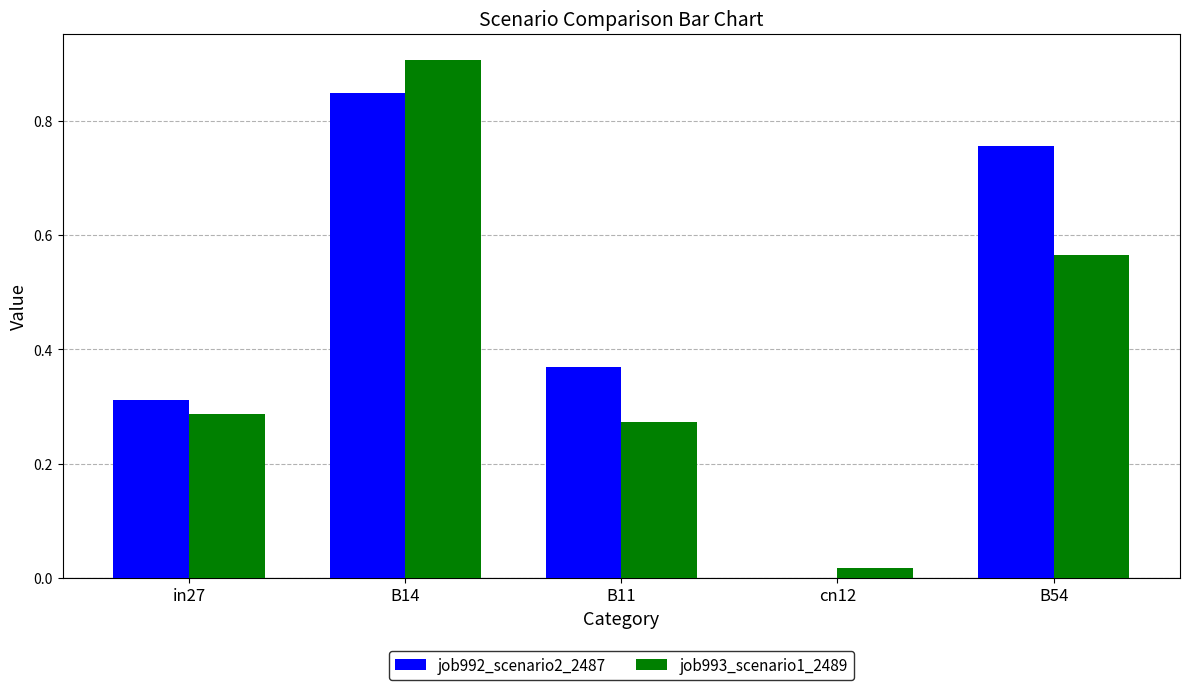

What is the sum of all job993_scenario1_2489 values?

2.0